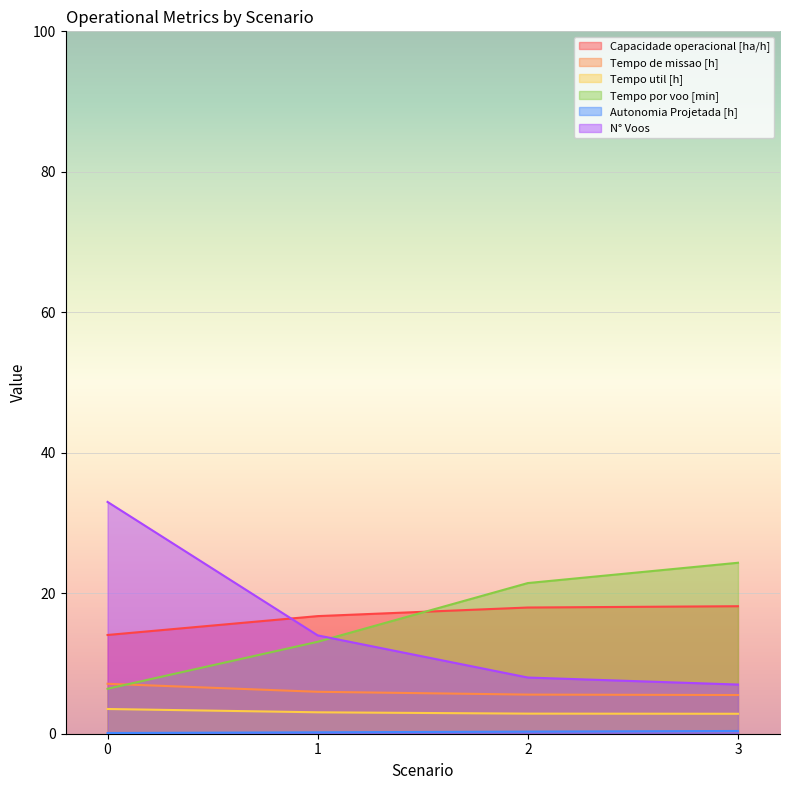

At how many categories does at least one series exceed 23?

2